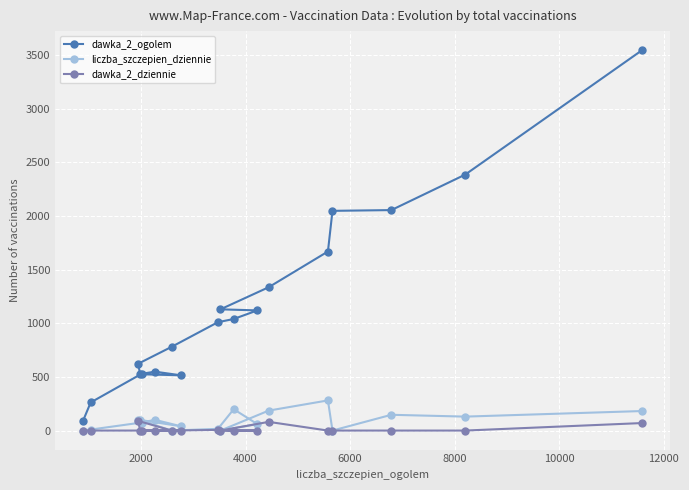

Rank the series by their maximum value, from highest to lowest.

dawka_2_ogolem, liczba_szczepien_dziennie, dawka_2_dziennie